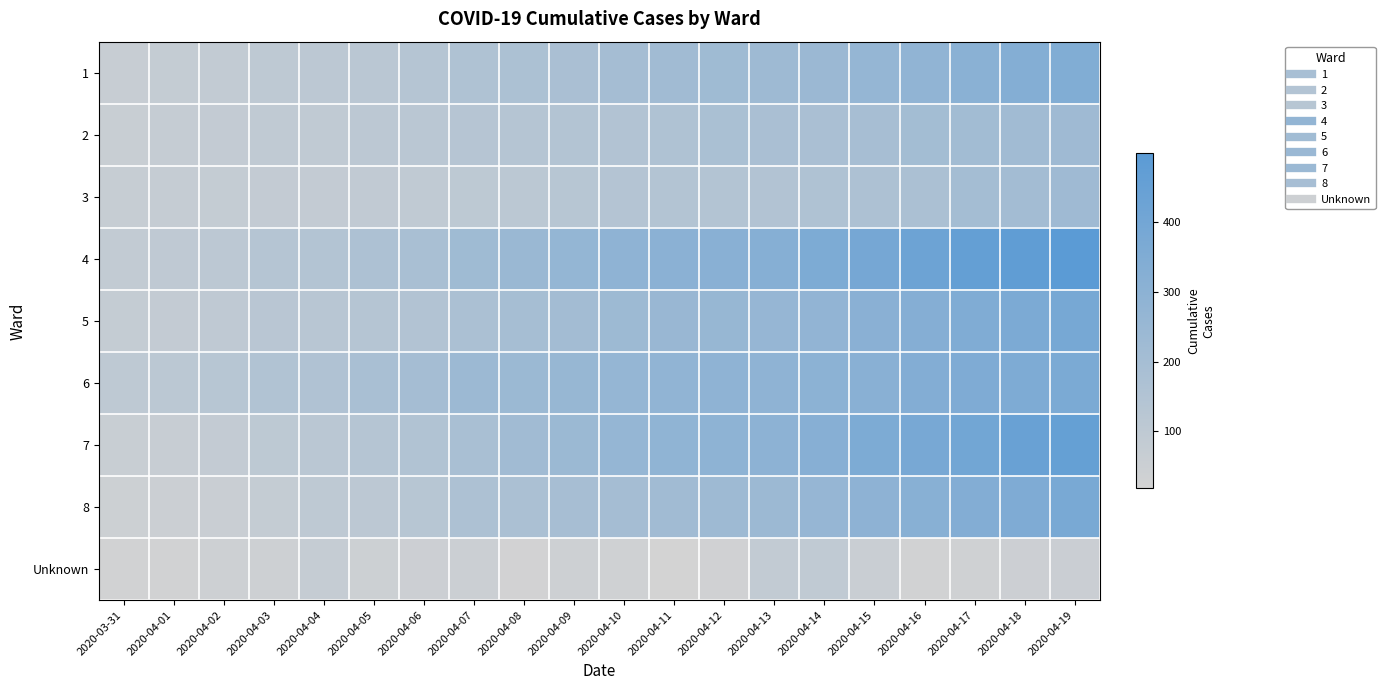

Reading right to left, what are all the values shown in this chart?

1: 2020-04-19=344	2020-04-18=330	2020-04-17=309	2020-04-16=282	2020-04-15=264	2020-04-14=243	2020-04-13=230	2020-04-12=223	2020-04-11=218	2020-04-10=202	2020-04-09=183	2020-04-08=172	2020-04-07=160	2020-04-06=135	2020-04-05=119	2020-04-04=107	2020-04-03=100	2020-04-02=84	2020-04-01=75	2020-03-31=65
2: 2020-04-19=225	2020-04-18=218	2020-04-17=215	2020-04-16=207	2020-04-15=193	2020-04-14=183	2020-04-13=182	2020-04-12=180	2020-04-11=160	2020-04-10=151	2020-04-09=145	2020-04-08=137	2020-04-07=134	2020-04-06=117	2020-04-05=107	2020-04-04=92	2020-04-03=92	2020-04-02=79	2020-04-01=73	2020-03-31=60
3: 2020-04-19=226	2020-04-18=211	2020-04-17=205	2020-04-16=176	2020-04-15=169	2020-04-14=161	2020-04-13=149	2020-04-12=146	2020-04-11=143	2020-04-10=139	2020-04-09=128	2020-04-08=113	2020-04-07=104	2020-04-06=95	2020-04-05=89	2020-04-04=83	2020-04-03=79	2020-04-02=77	2020-04-01=73	2020-03-31=70
4: 2020-04-19=499	2020-04-18=477	2020-04-17=459	2020-04-16=423	2020-04-15=389	2020-04-14=361	2020-04-13=326	2020-04-12=312	2020-04-11=303	2020-04-10=288	2020-04-09=267	2020-04-08=244	2020-04-07=223	2020-04-06=185	2020-04-05=168	2020-04-04=145	2020-04-03=135	2020-04-02=108	2020-04-01=96	2020-03-31=85
5: 2020-04-19=383	2020-04-18=363	2020-04-17=350	2020-04-16=328	2020-04-15=311	2020-04-14=278	2020-04-13=262	2020-04-12=257	2020-04-11=250	2020-04-10=231	2020-04-09=210	2020-04-08=198	2020-04-07=179	2020-04-06=150	2020-04-05=136	2020-04-04=126	2020-04-03=122	2020-04-02=98	2020-04-01=83	2020-03-31=76
6: 2020-04-19=366	2020-04-18=355	2020-04-17=353	2020-04-16=337	2020-04-15=313	2020-04-14=298	2020-04-13=290	2020-04-12=288	2020-04-11=281	2020-04-10=266	2020-04-09=255	2020-04-08=241	2020-04-07=235	2020-04-06=202	2020-04-05=187	2020-04-04=156	2020-04-03=154	2020-04-02=130	2020-04-01=112	2020-03-31=101
7: 2020-04-19=454	2020-04-18=440	2020-04-17=402	2020-04-16=382	2020-04-15=361	2020-04-14=322	2020-04-13=296	2020-04-12=292	2020-04-11=284	2020-04-10=266	2020-04-09=238	2020-04-08=219	2020-04-07=186	2020-04-06=154	2020-04-05=138	2020-04-04=117	2020-04-03=104	2020-04-02=83	2020-04-01=66	2020-03-31=60
8: 2020-04-19=376	2020-04-18=354	2020-04-17=339	2020-04-16=316	2020-04-15=293	2020-04-14=259	2020-04-13=237	2020-04-12=228	2020-04-11=218	2020-04-10=202	2020-04-09=192	2020-04-08=178	2020-04-07=168	2020-04-06=128	2020-04-05=108	2020-04-04=101	2020-04-03=76	2020-04-02=58	2020-04-01=51	2020-03-31=44
Unknown: 2020-04-19=54	2020-04-18=45	2020-04-17=34	2020-04-16=25	2020-04-15=57	2020-04-14=92	2020-04-13=86	2020-04-12=29	2020-04-11=18	2020-04-10=33	2020-04-09=42	2020-04-08=21	2020-04-07=51	2020-04-06=45	2020-04-05=44	2020-04-04=71	2020-04-03=40	2020-04-02=40	2020-04-01=24	2020-03-31=25